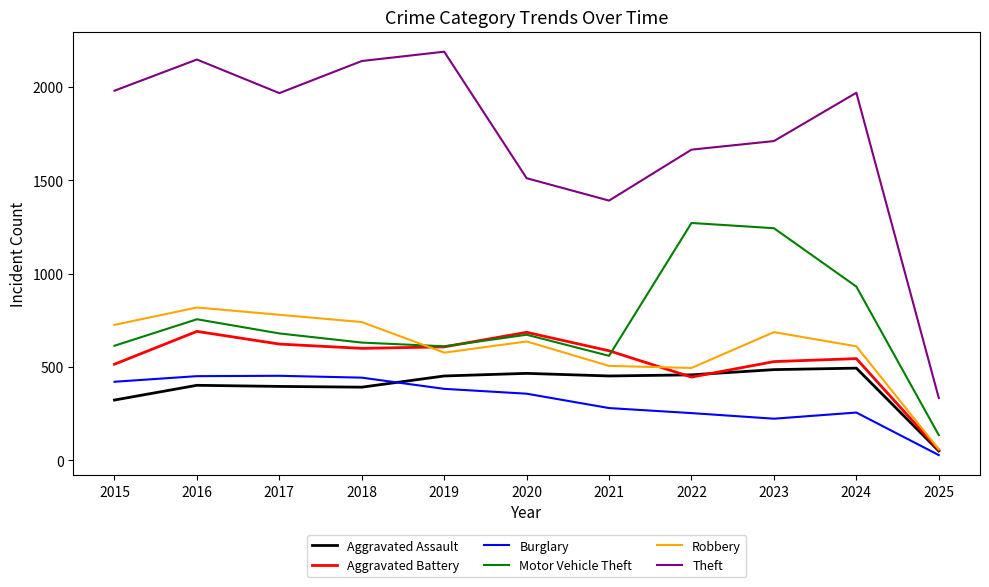

Which series has the largest range (max minus min)?

Theft